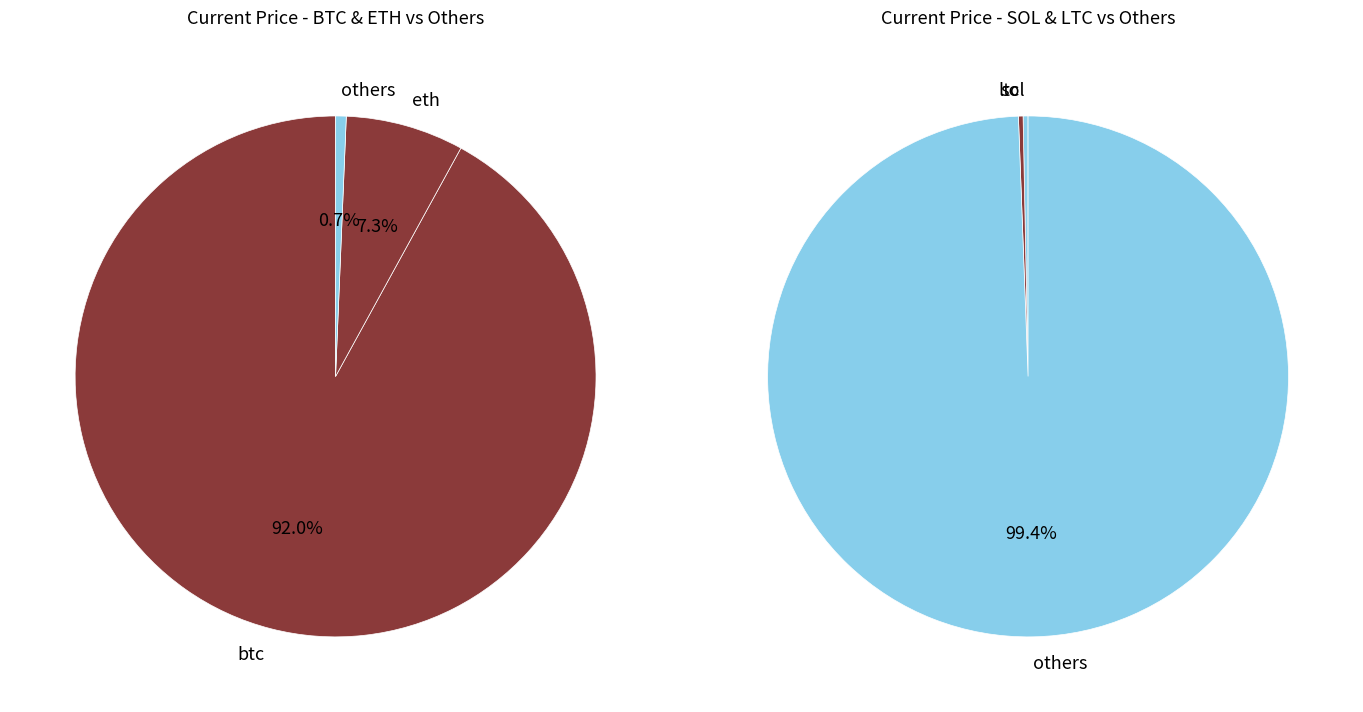

Which category has the biggest portion of the pie?

btc